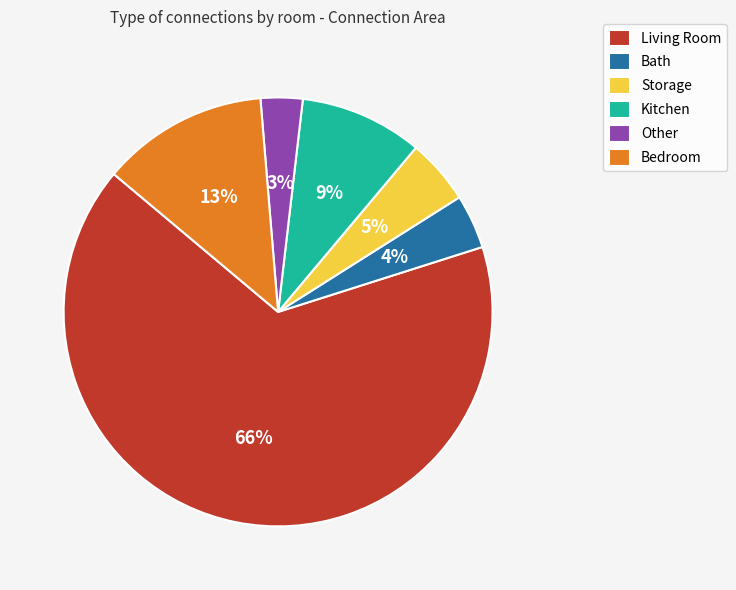

To the nearest percent, what is the difference between the Other and Living Room slice percentages?

63%